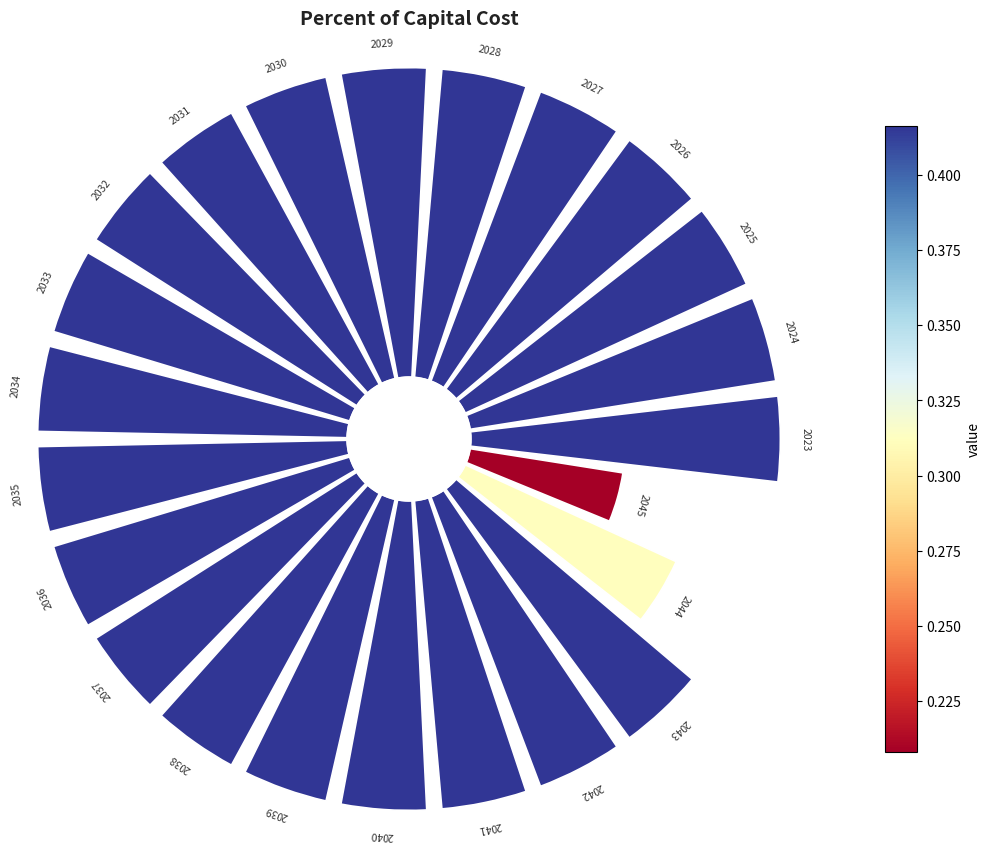

To the nearest percent, what percentage of the pie is 2038?

4%